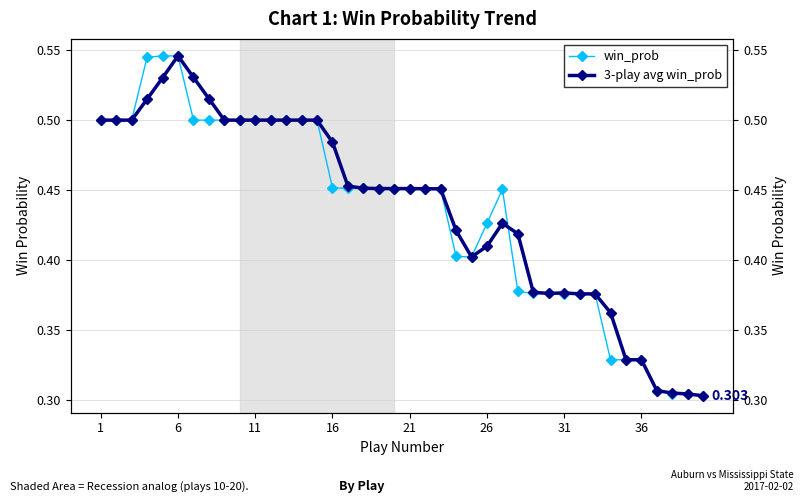

What value does the 3-play avg win_prob series have at 11?

0.5